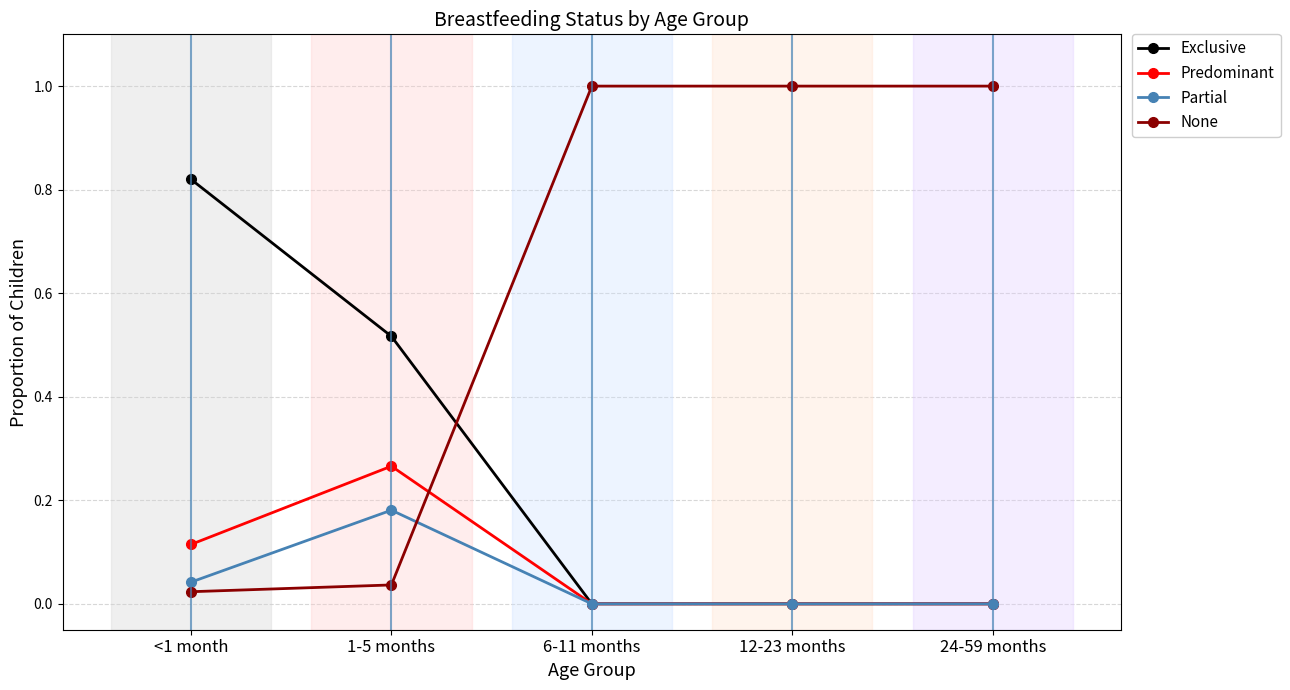

Between which two adjacent categories do Predominant and None first intersect?

1-5 months and 6-11 months